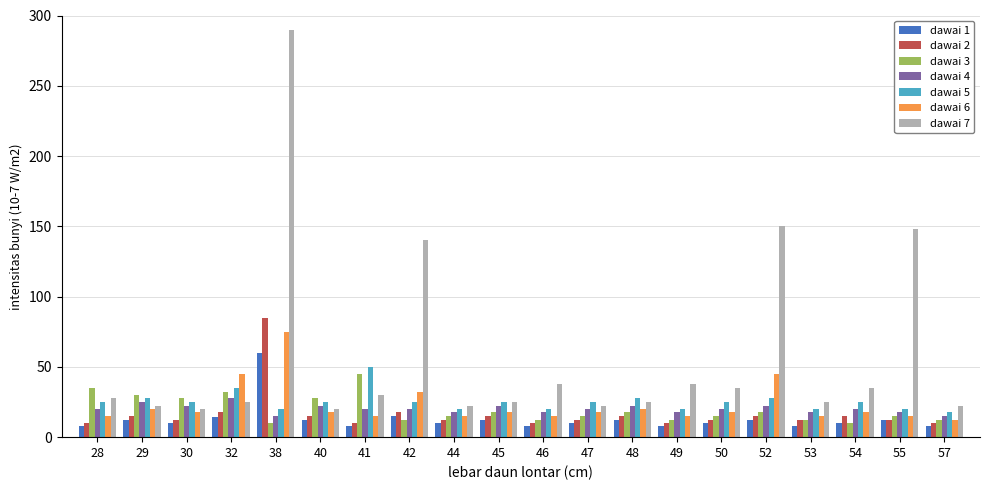

What is the minimum value for dawai 3?

10